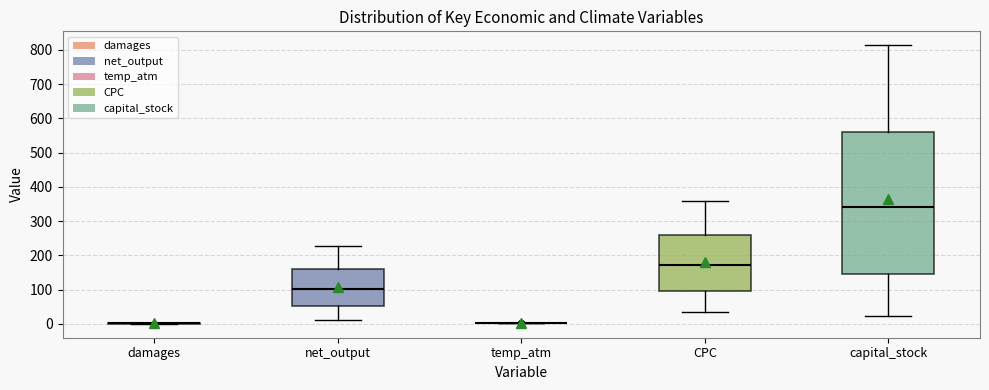

Reading left to right, read every box against the y-axis: the position of its median line, the range the box covers, and the ends of its whiskers. The values are not printed on the chart, so give them approximately, as read against the axis.

damages: box collapsed to a line at 0, whiskers 0 to 0
net_output: median 100, box 50 to 160, whiskers 10 to 230
temp_atm: box collapsed to a line at 0, whiskers 0 to 0
CPC: median 170, box 90 to 260, whiskers 30 to 360
capital_stock: median 340, box 150 to 560, whiskers 20 to 810